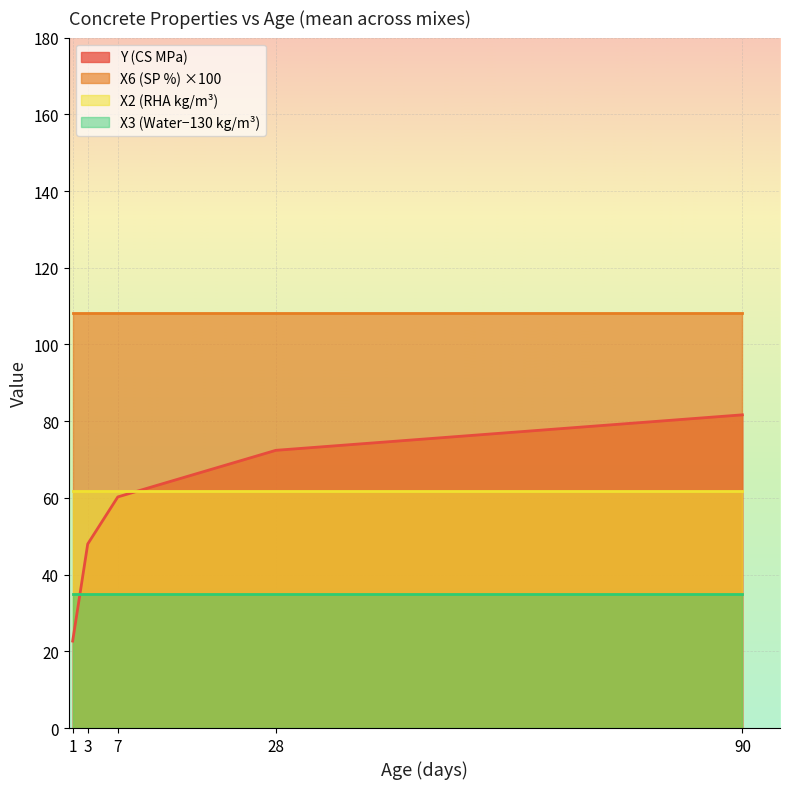

True or false: X6 (SP %) ×100 and X3 (Water−130 kg/m³) cross at least once.

False